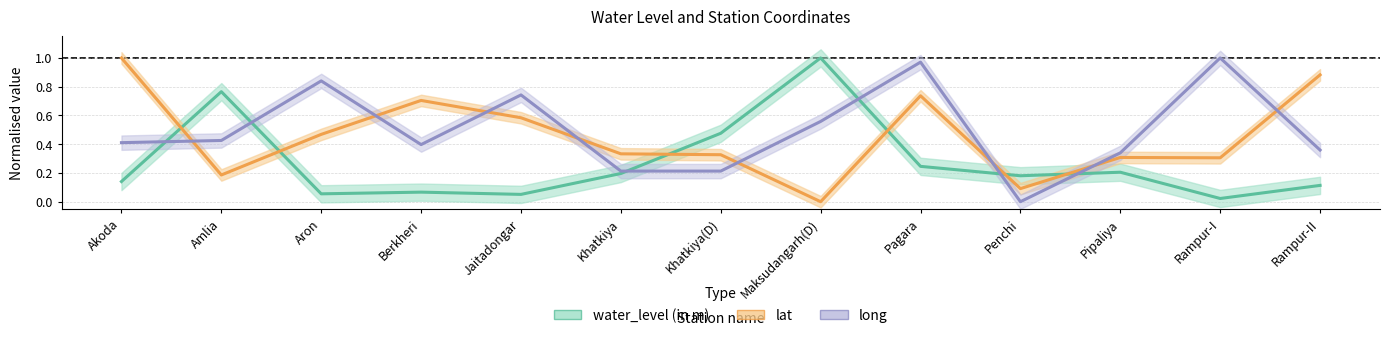

Reading left to right, list all the values displayed in this chart.

water_level (in m): 0.1	0.8	0.1	0.1	0.1	0.2	0.5	1.0	0.2	0.2	0.2	0.0	0.1
lat: 1.0	0.2	0.5	0.7	0.6	0.3	0.3	0.0	0.7	0.1	0.3	0.3	0.9
long: 0.4	0.4	0.8	0.4	0.7	0.2	0.2	0.6	1.0	0.0	0.3	1.0	0.4